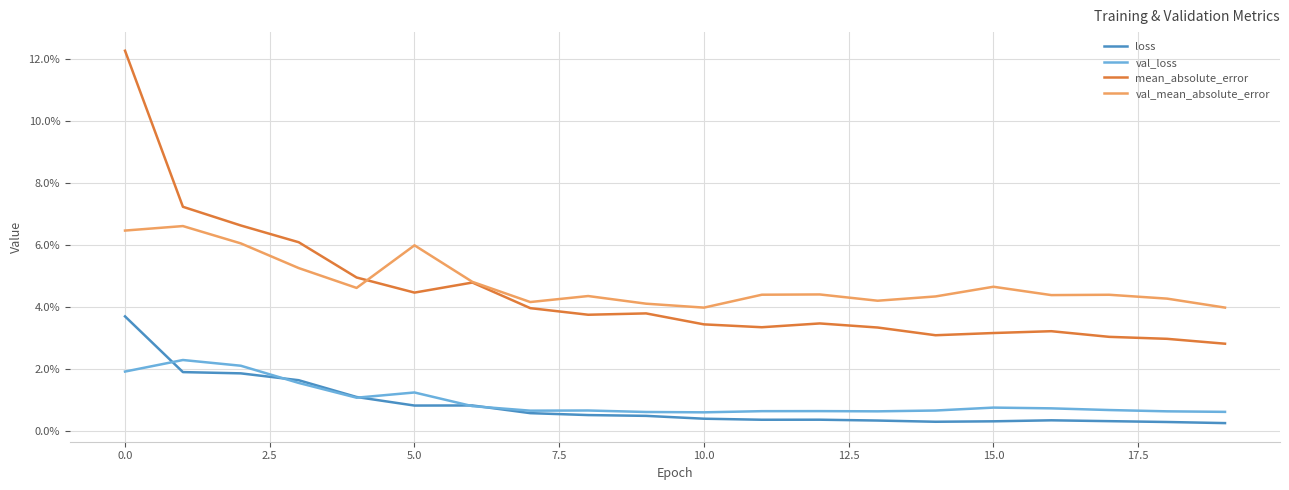

Does the chart display data point markers on the line(s)?

No